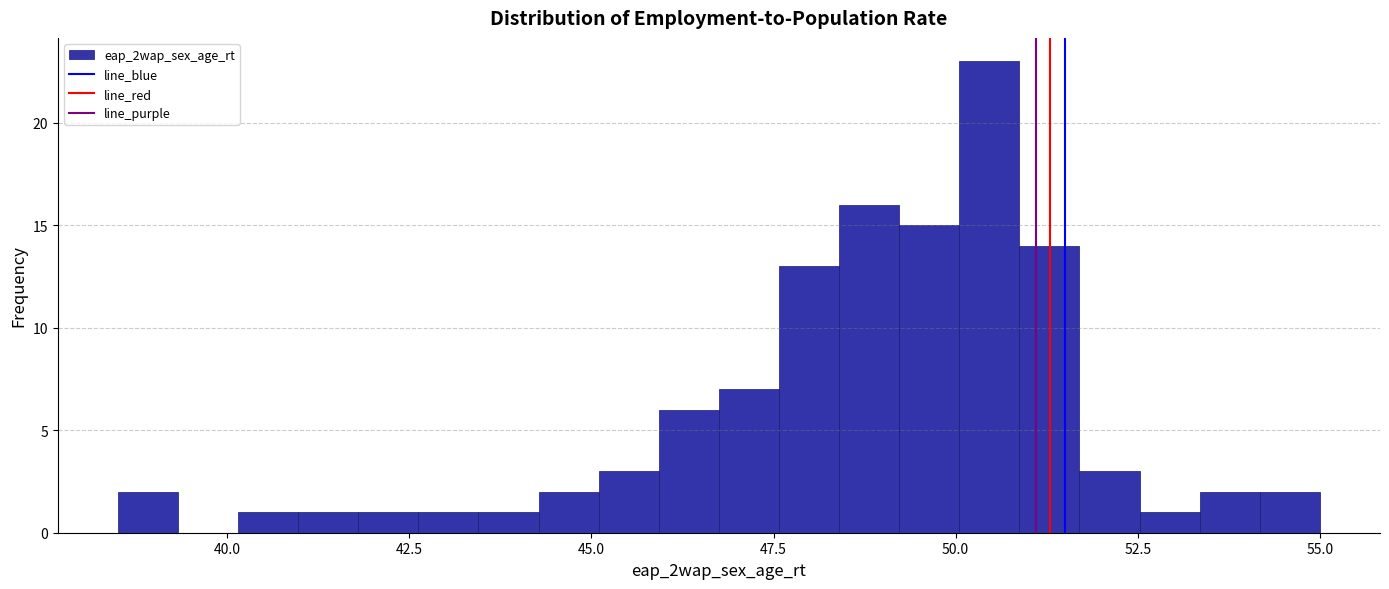

Around what value on the x-axis is the tallest bar? Give the approximate position of its centre, as read against the axis.

50.5